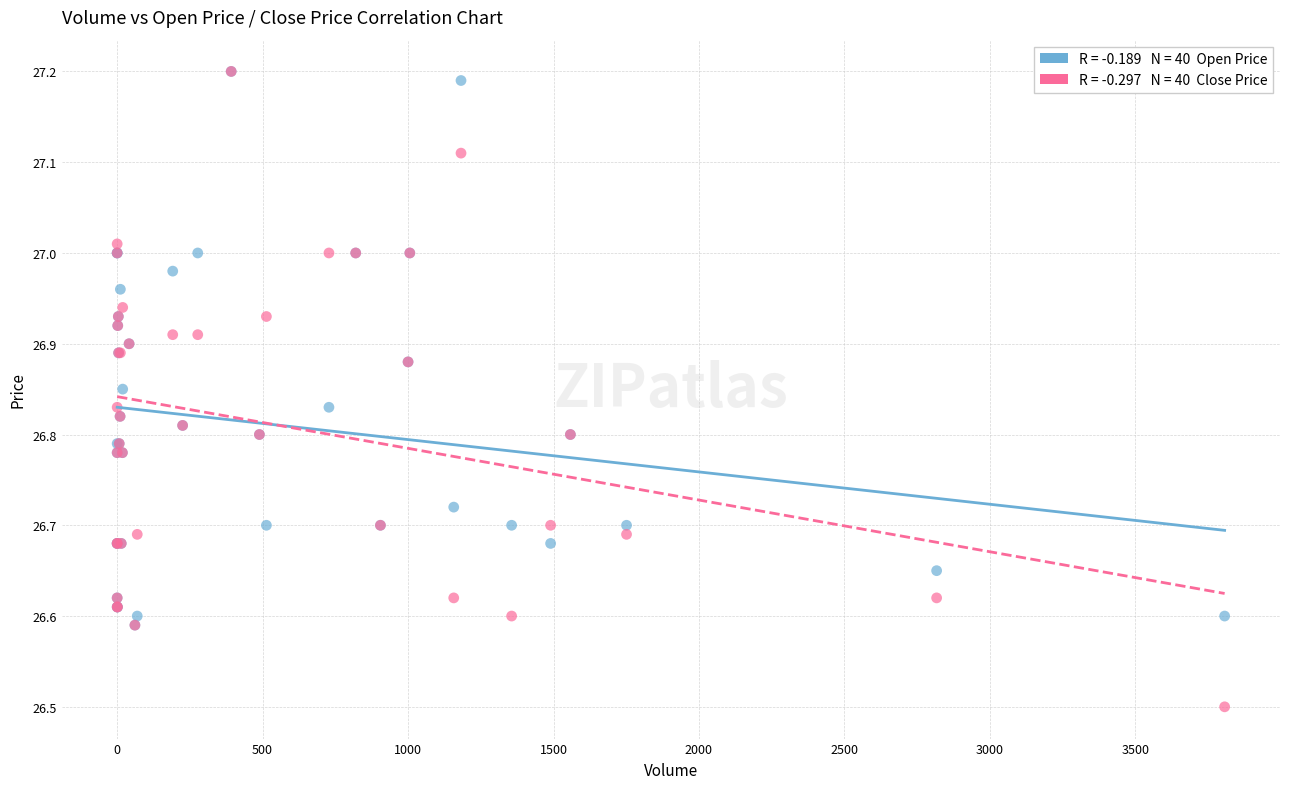

Across all series, what Y value is closest to 26?

26.5